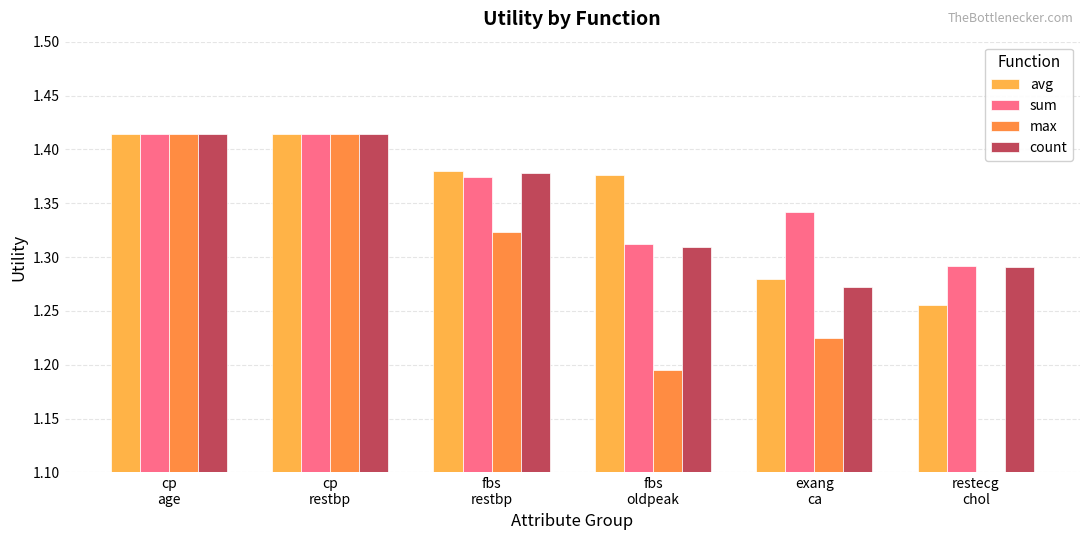

How many data points in max are above 1?

5